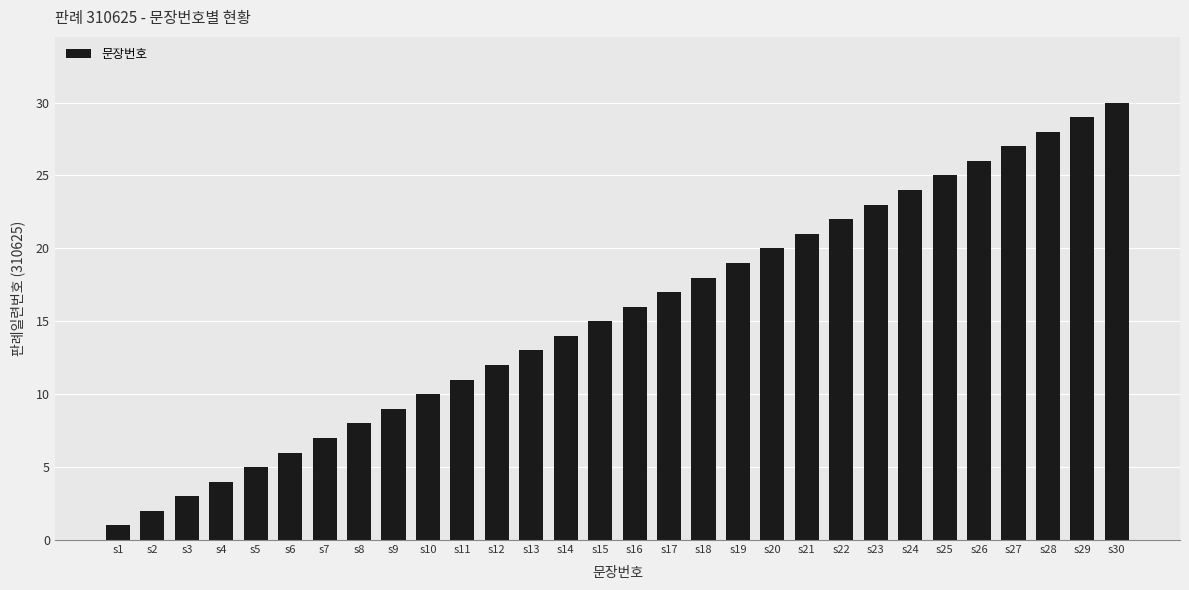

At which category does the chart reach its peak across all series?

s30